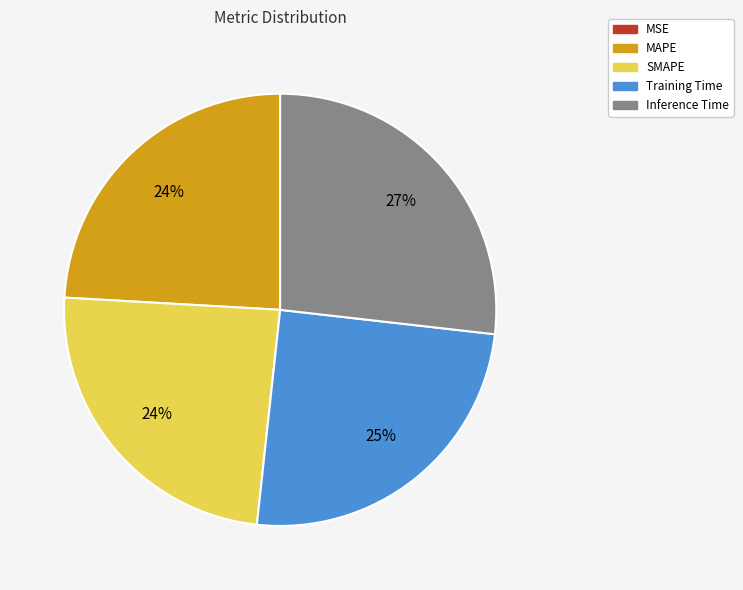

Is it true that Training Time is 25% of the pie?

True